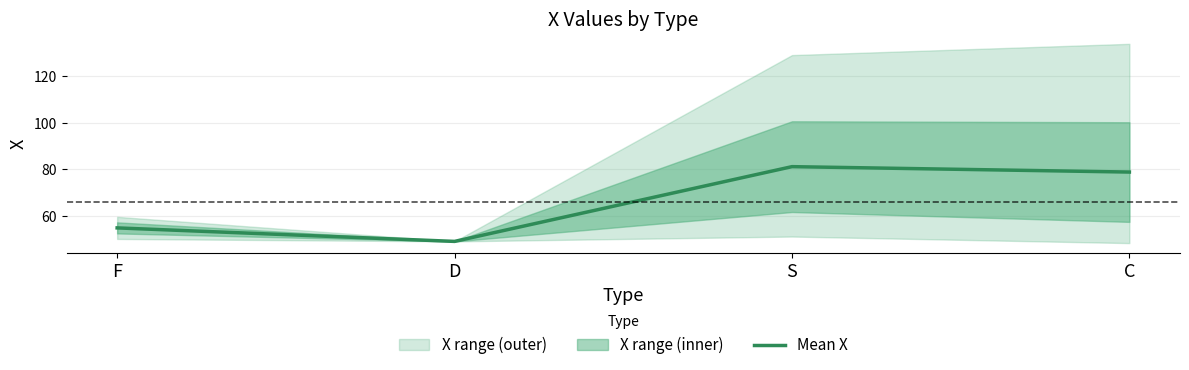

What position from the left is C?

4